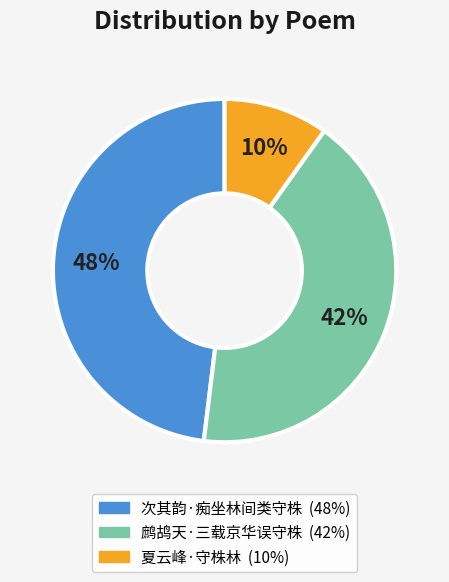

Which slice is the smallest?

夏云峰·守株林